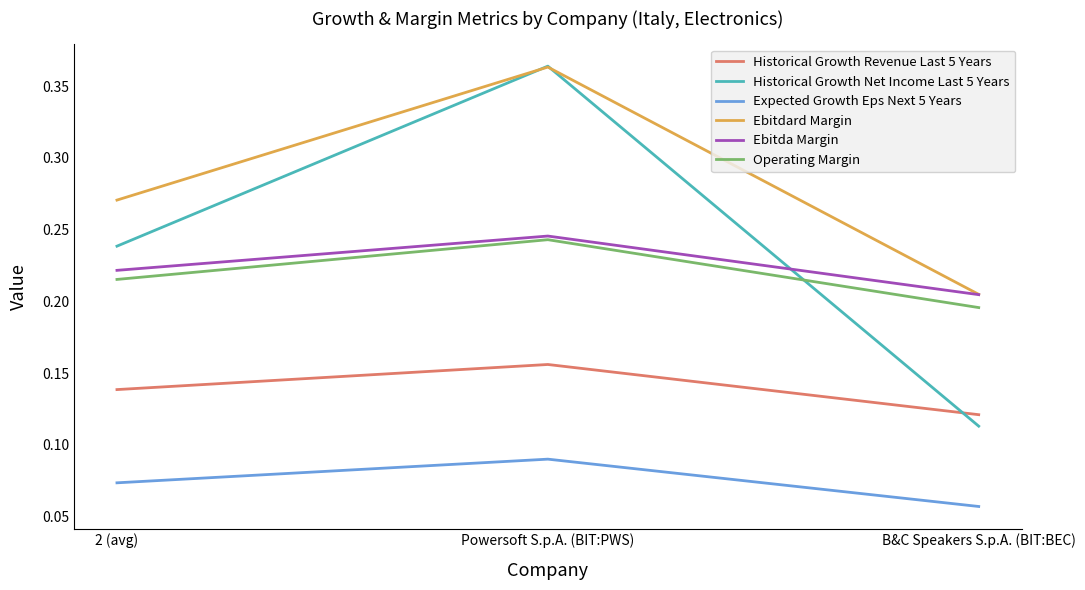

What is the total value across all series at B&C Speakers S.p.A. (BIT:BEC)?

0.9